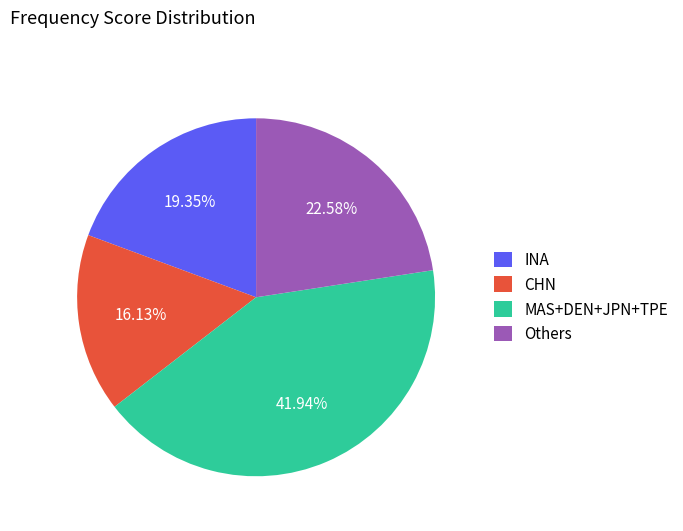

Rank the categories by value from lowest to highest.

CHN, INA, Others, MAS+DEN+JPN+TPE